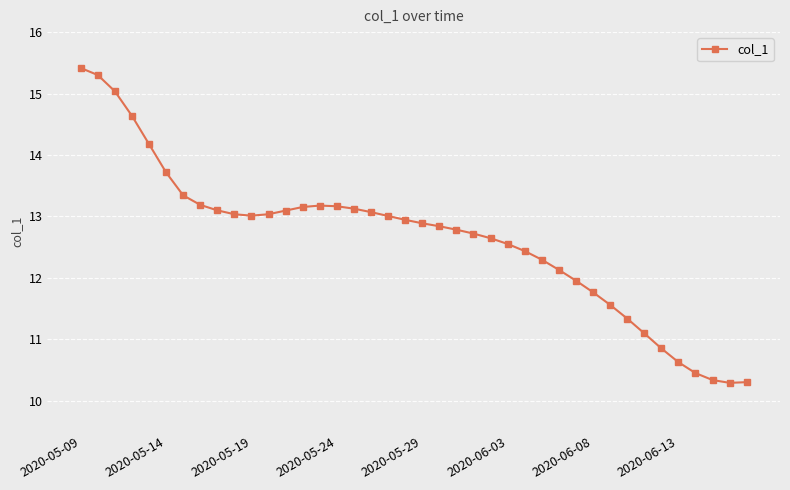

What is the difference between the second highest and minimum values?

5.0